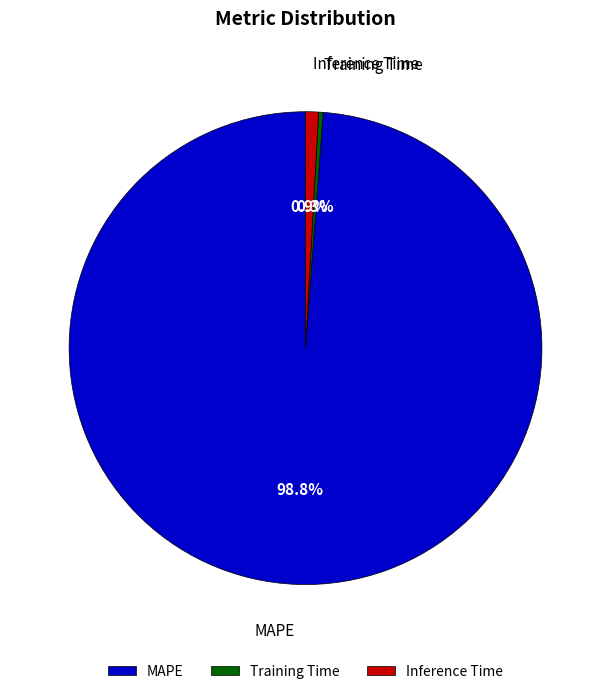

Rank the categories by value from lowest to highest.

Training Time, Inference Time, MAPE